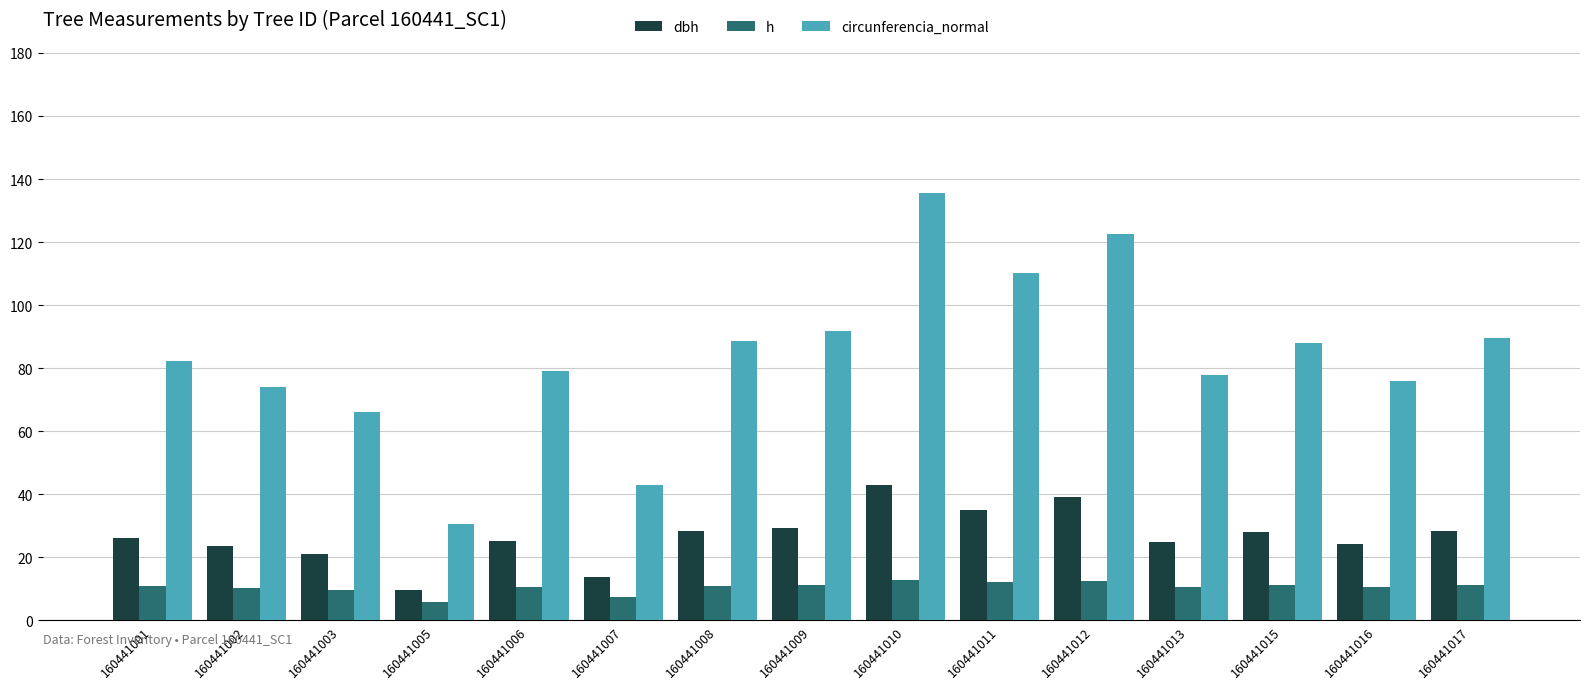

True or false: h has a value of 5.3 at 160441011.

False